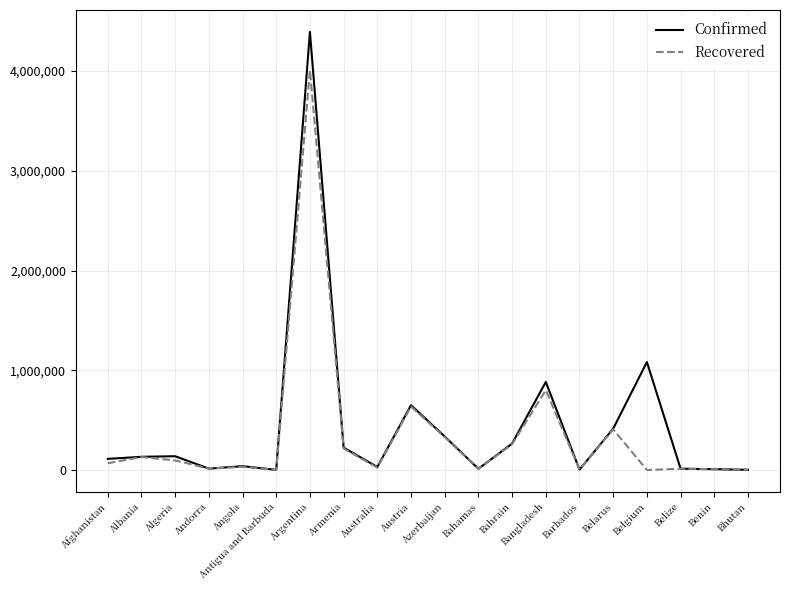

List the series in order of their peak value, highest first.

Confirmed, Recovered